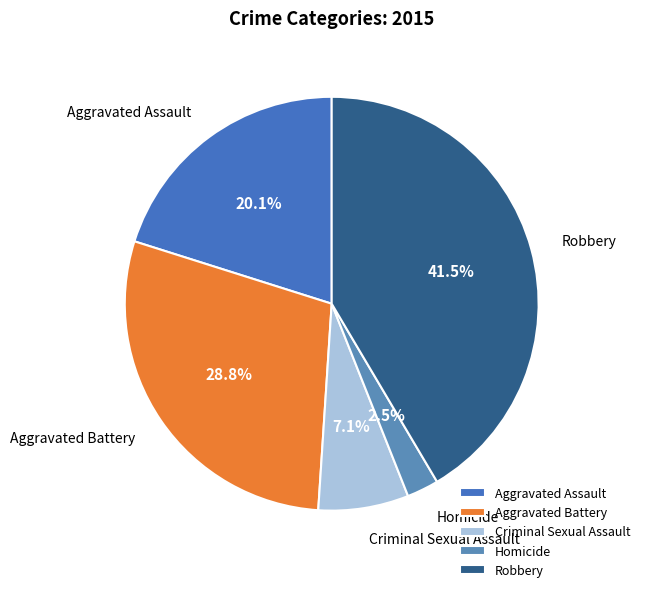

To the nearest percent, what percentage of the pie is Criminal Sexual Assault?

7%